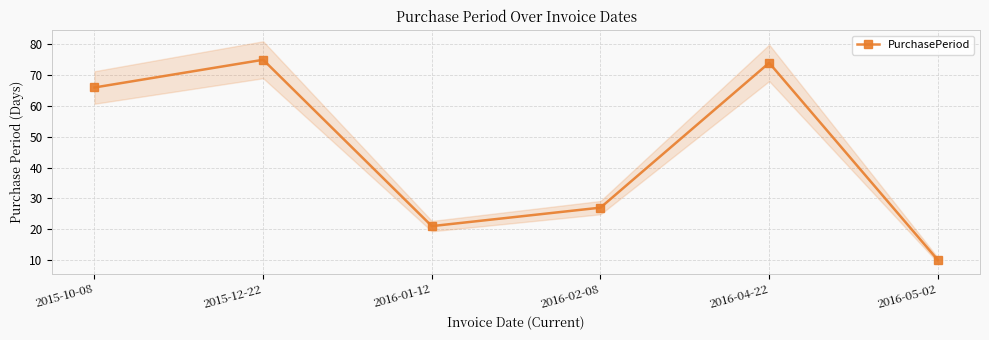

What position from the right is 2016-01-12?

4